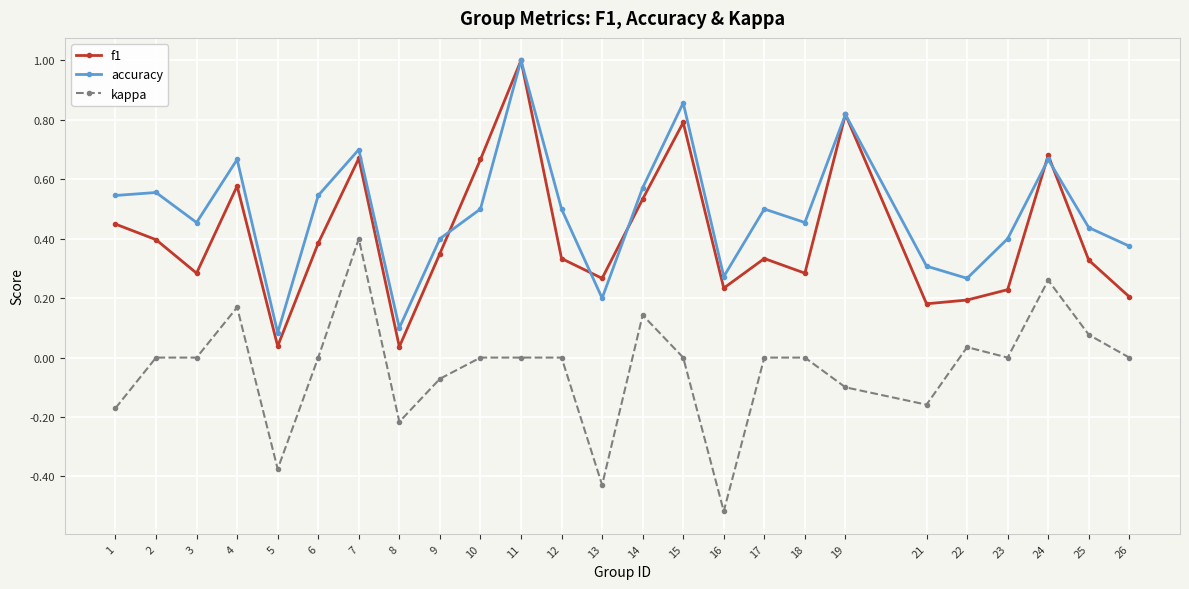

True or false: f1 and kappa intersect in this chart.

False